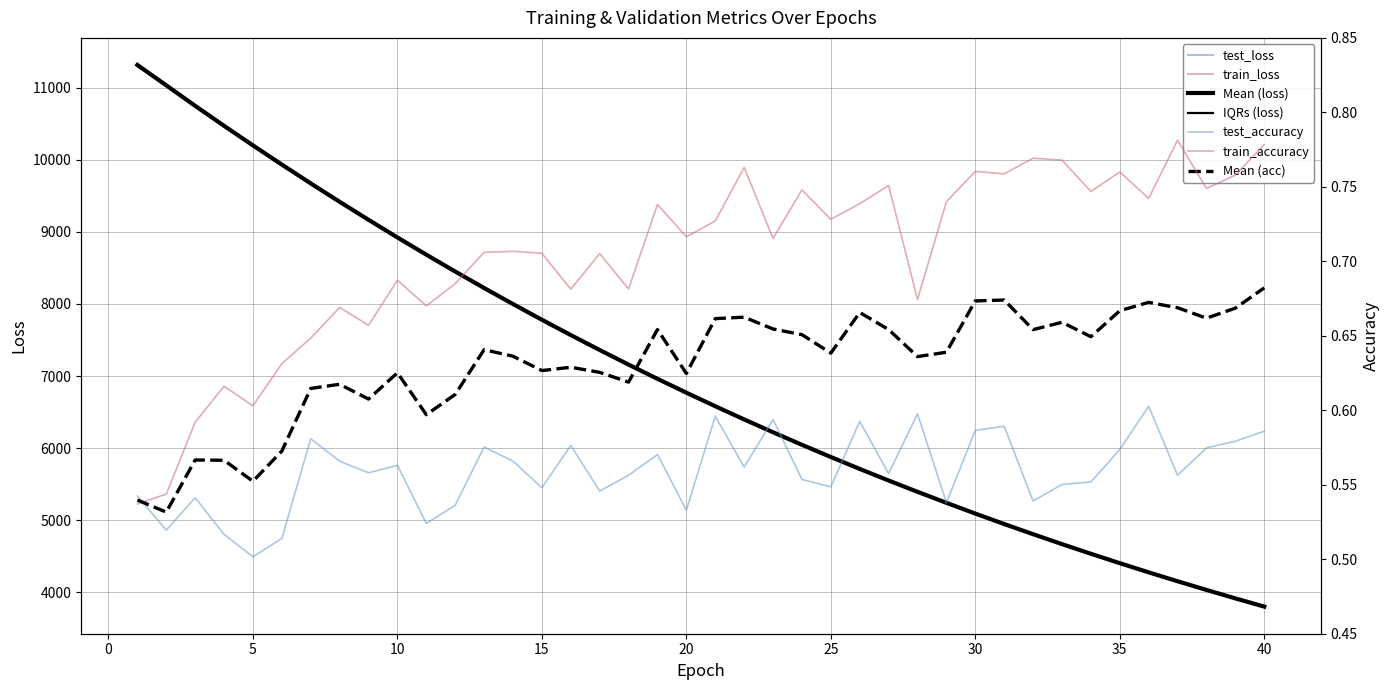

True or false: train_loss has a value of 2724.3 at 27.

False